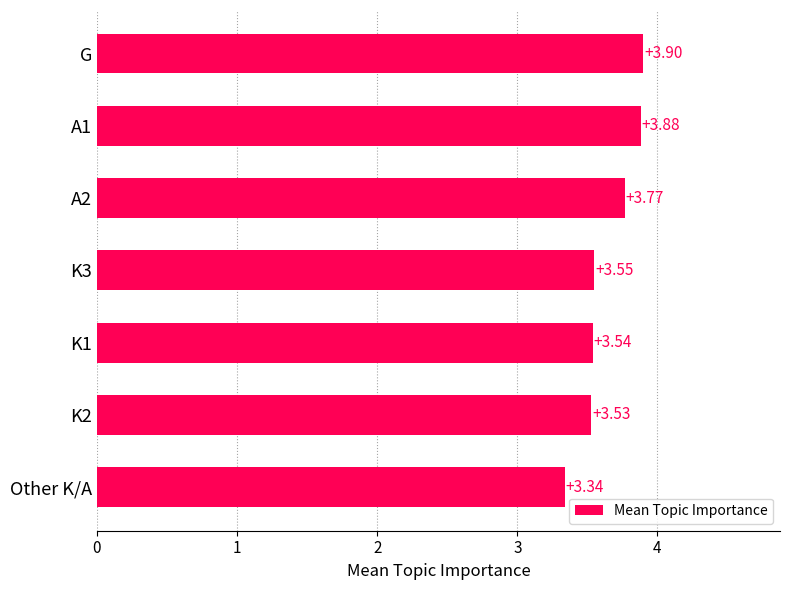

What is the label of the 7th bar from the bottom?

G